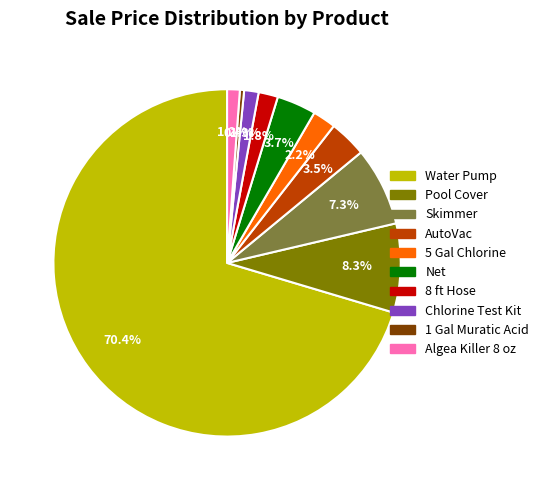

To the nearest percent, what is the difference between the largest and smallest slice percentages?

70%